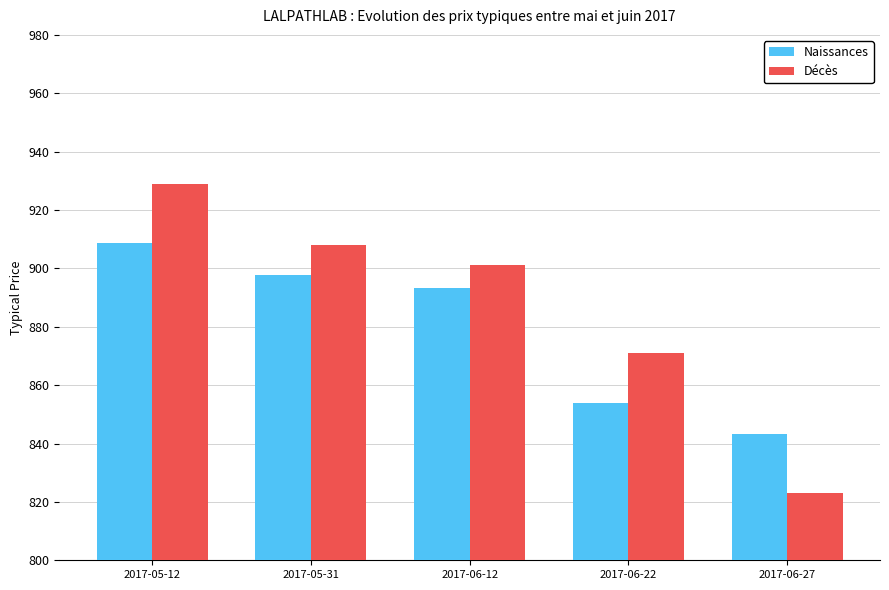

Count the number of data series in this chart.

2